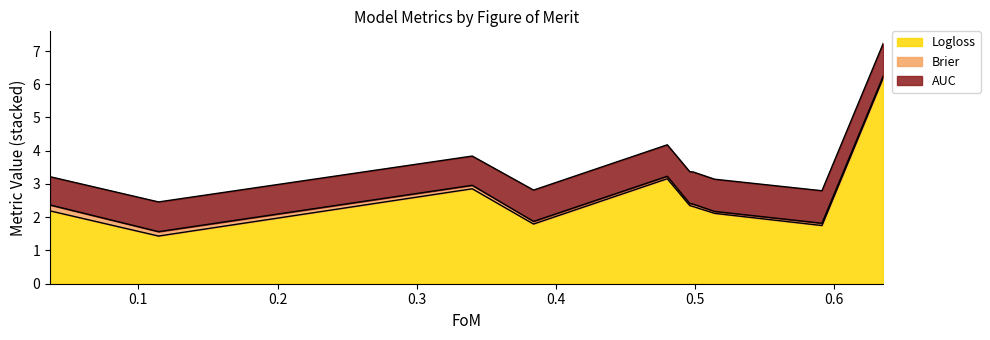

What is the maximum value for Brier?

0.2